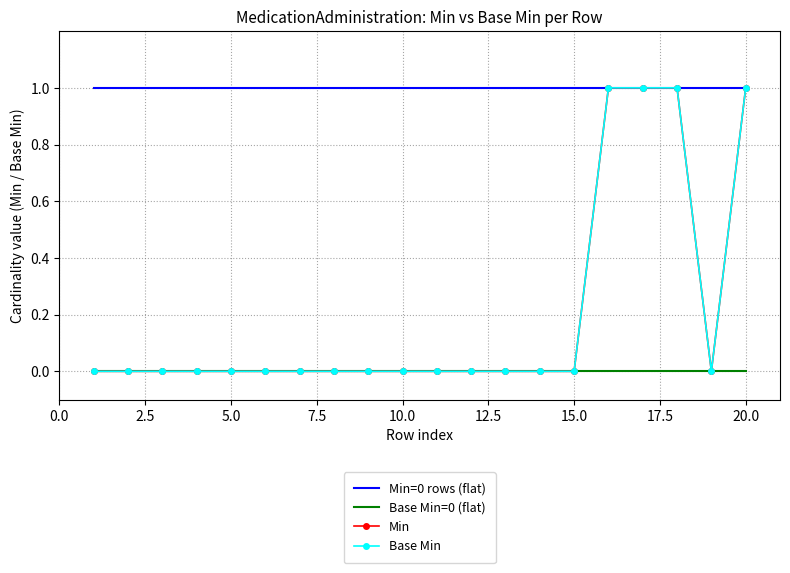

How many lines are shown in the chart?

4